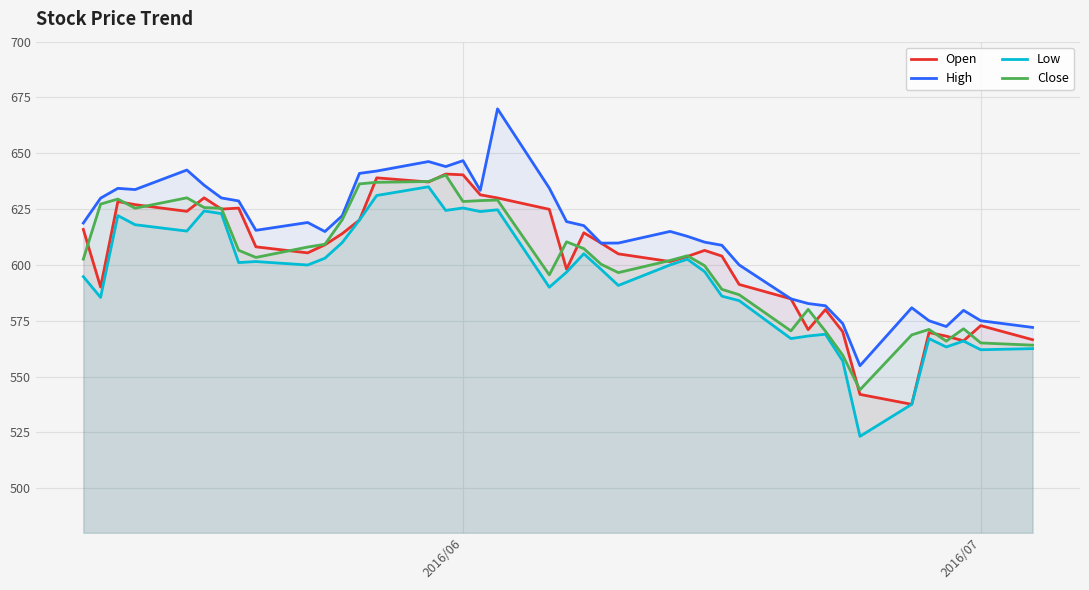

True or false: Low and Open intersect in this chart.

False